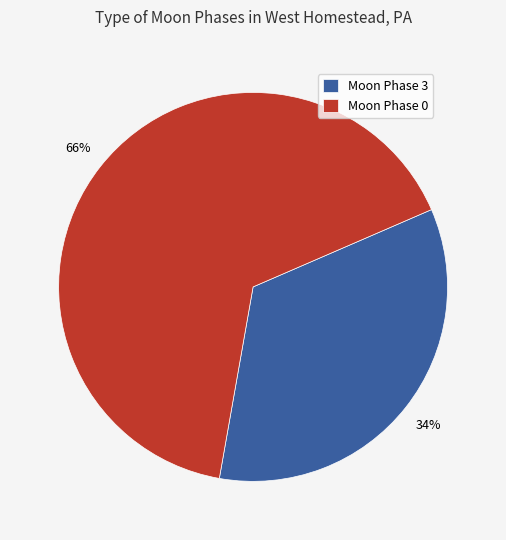

Which category accounts for the majority?

Moon Phase 0